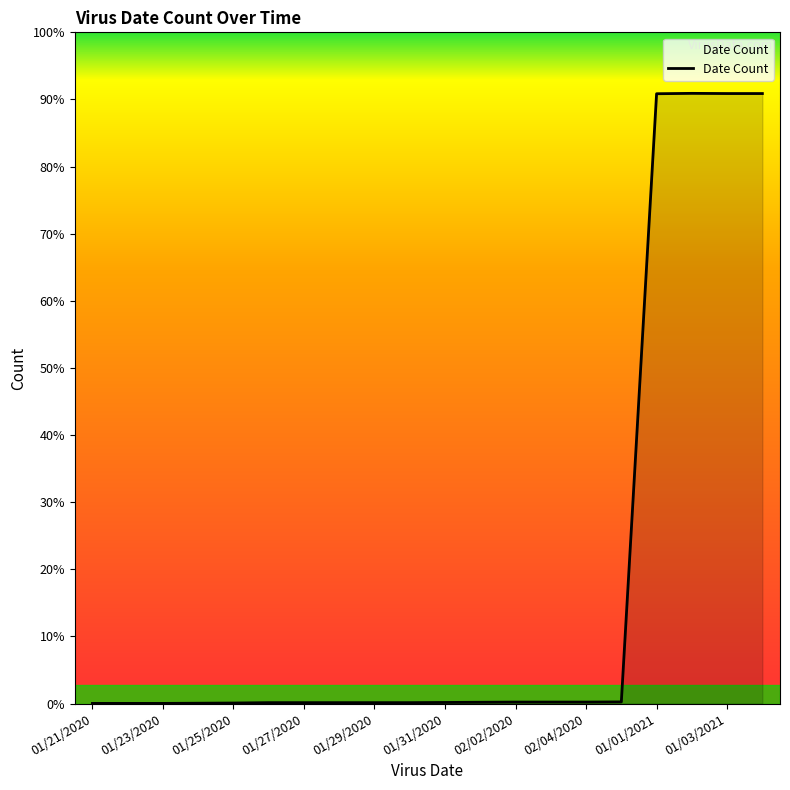

Does the chart display data point markers on the line(s)?

No